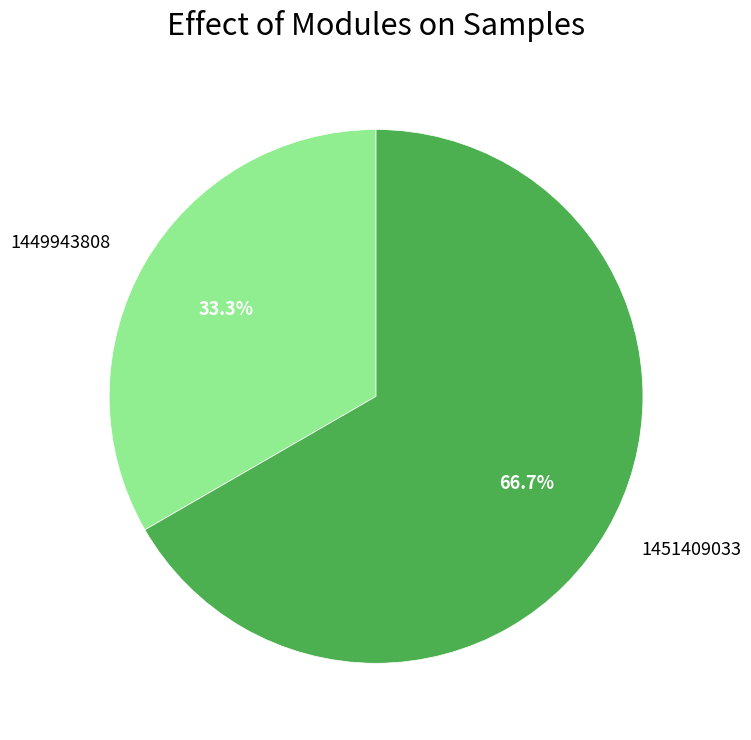

What is the ratio of the value at 1451409033 to the value at 1449943808?

2.0